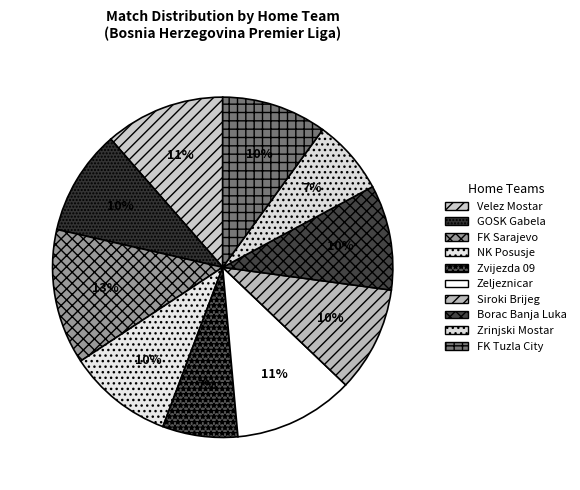

To the nearest percent, what percentage of the pie is NK Posusje?

10%